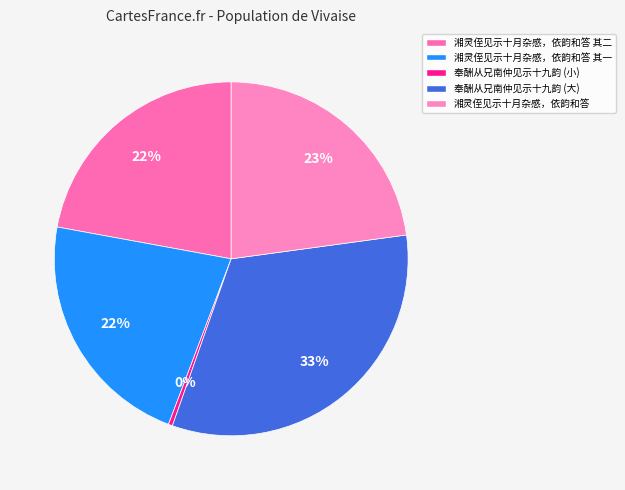

What is the smallest slice in the pie chart?

奉酬从兄南仲见示十九韵 (小)